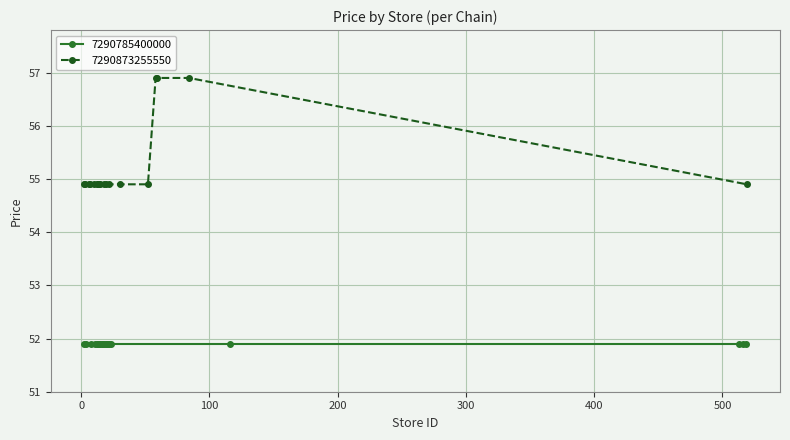

What is the greatest value displayed?

56.9